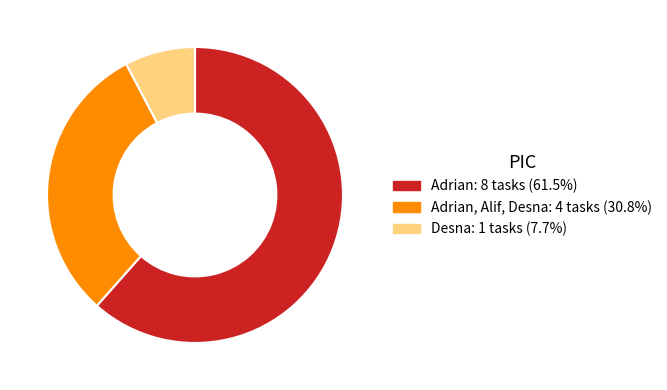

Count the number of slices in the pie.

3